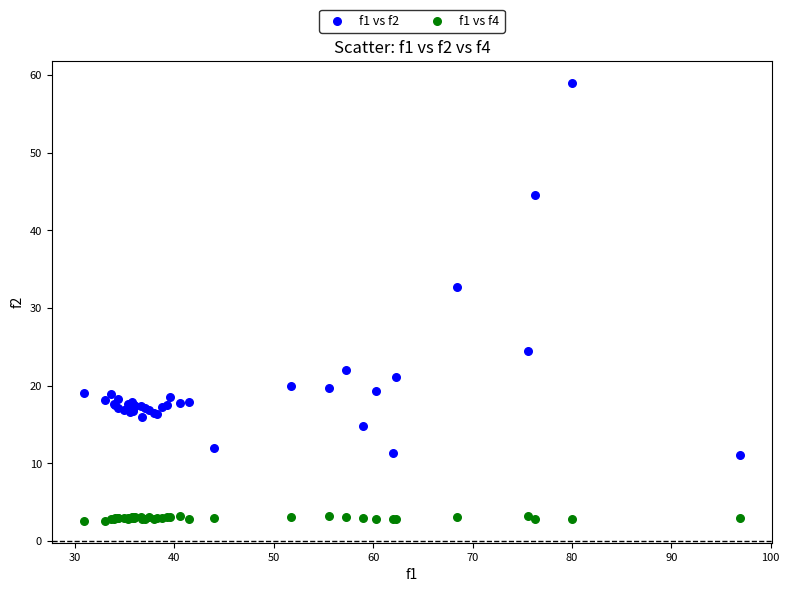

Which series reaches the minimum Y coordinate?

f1 vs f4